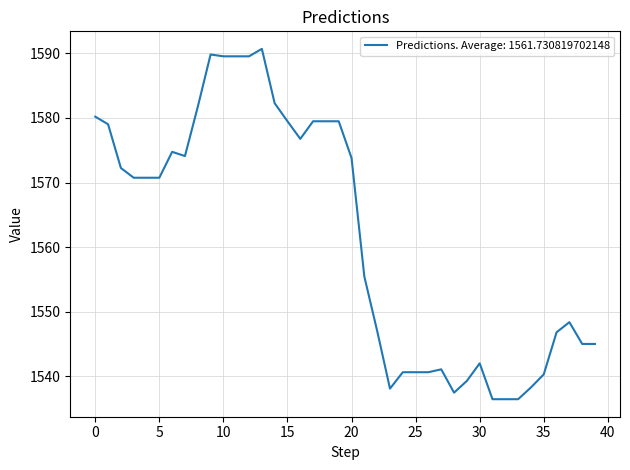

What is the minimum value shown in the chart?

1536.4